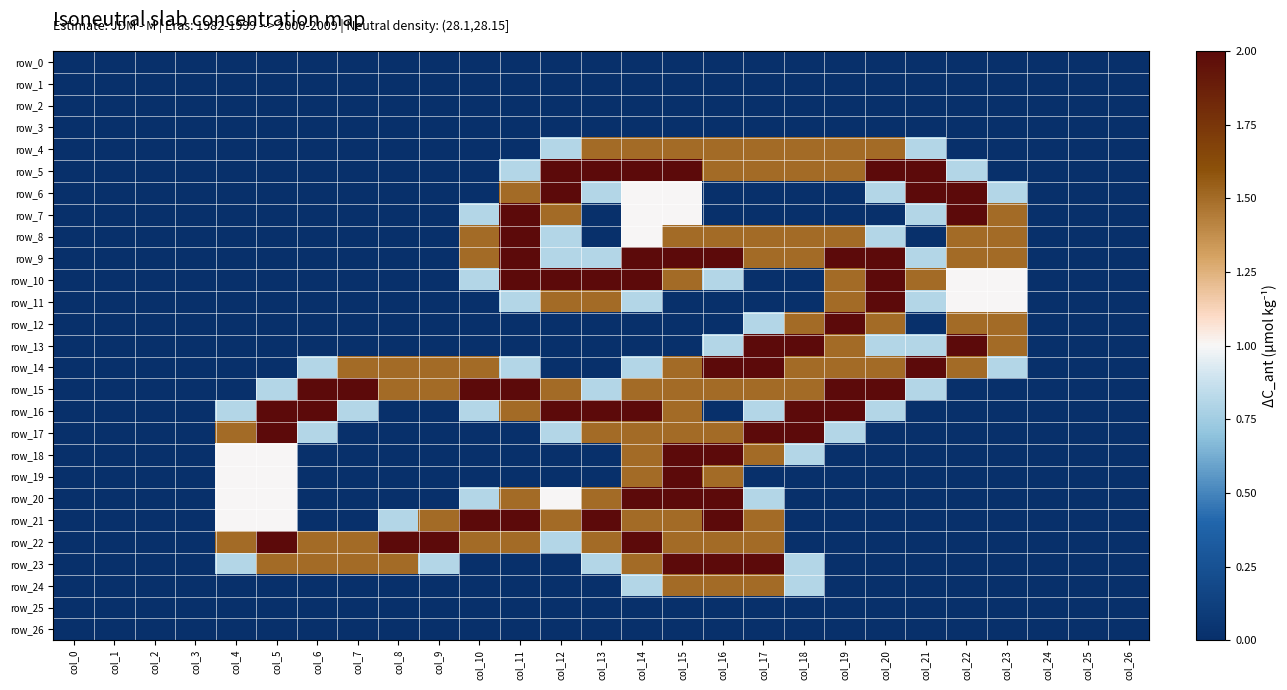

How many series are shown in this chart?

27